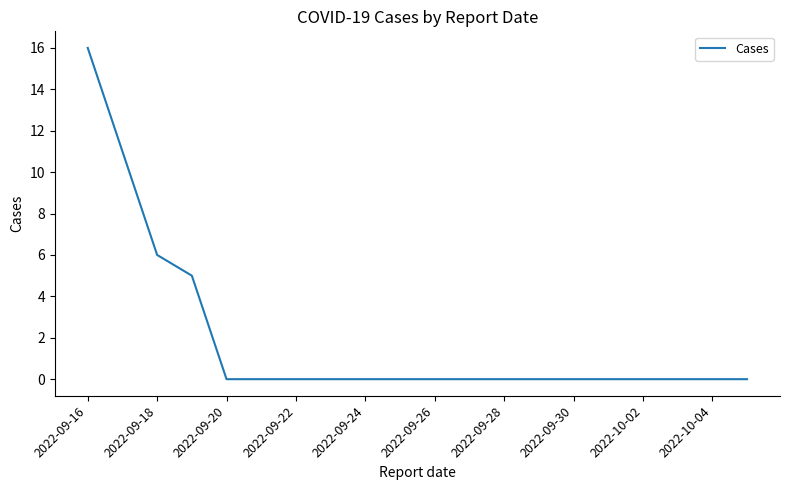

Does the chart have visible grid lines?

No